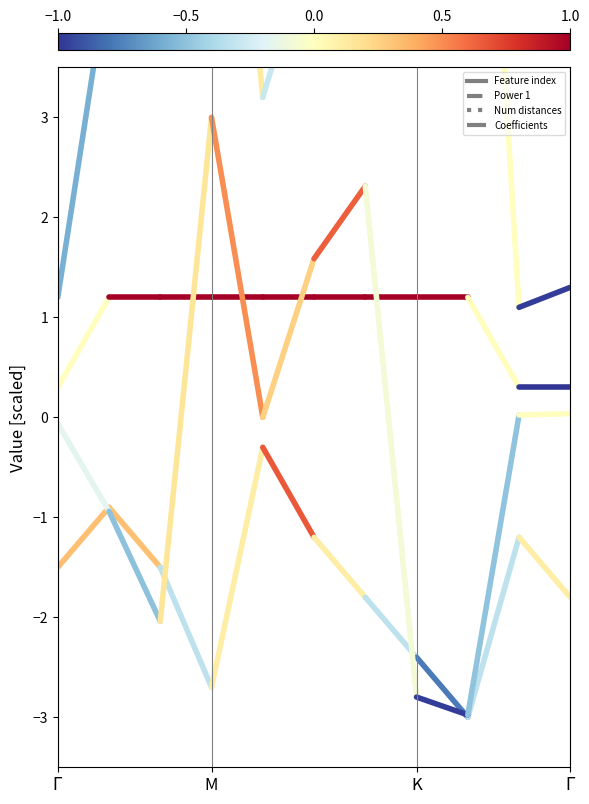

Is it true that Feature index equals 4.5 at M?

True